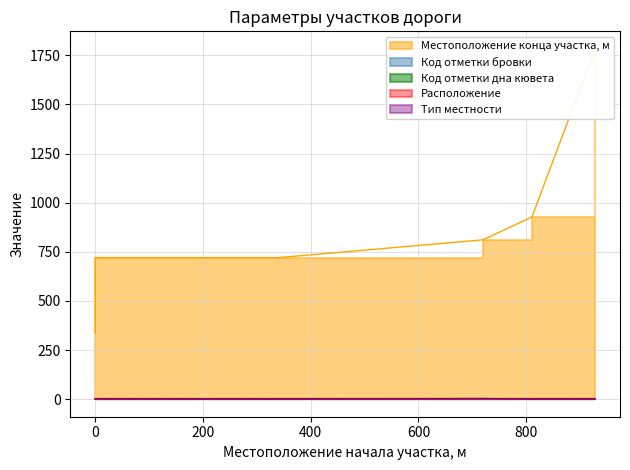

What is the difference between the maximum and minimum values in the Код отметки дна кювета series?

2